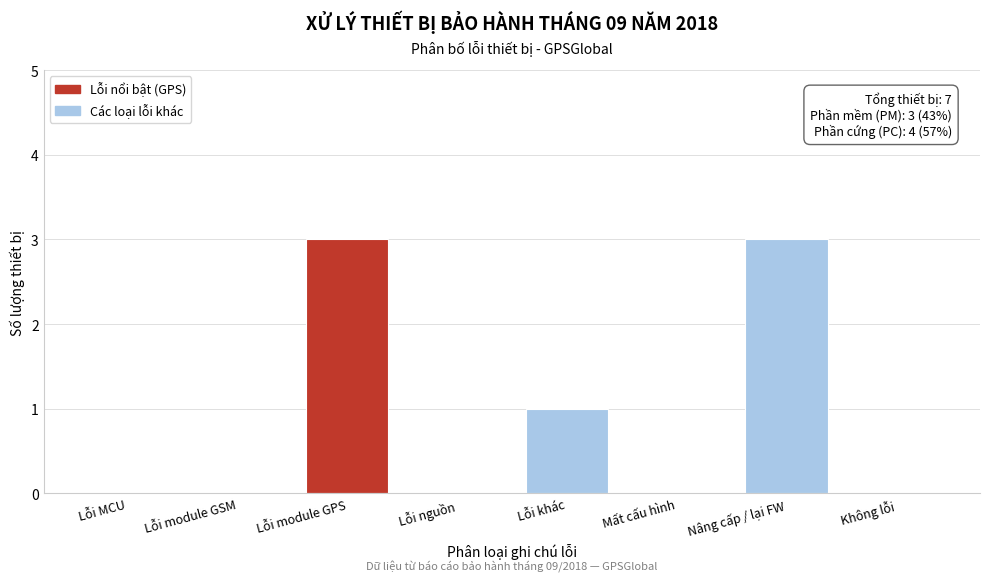

Reading left to right, extract all data points from this chart.

Lỗi MCU=0	Lỗi module GSM=0	Lỗi module GPS=3	Lỗi nguồn=0	Lỗi khác=1	Mất cấu hình=0	Nâng cấp / lại FW=3	Không lỗi=0